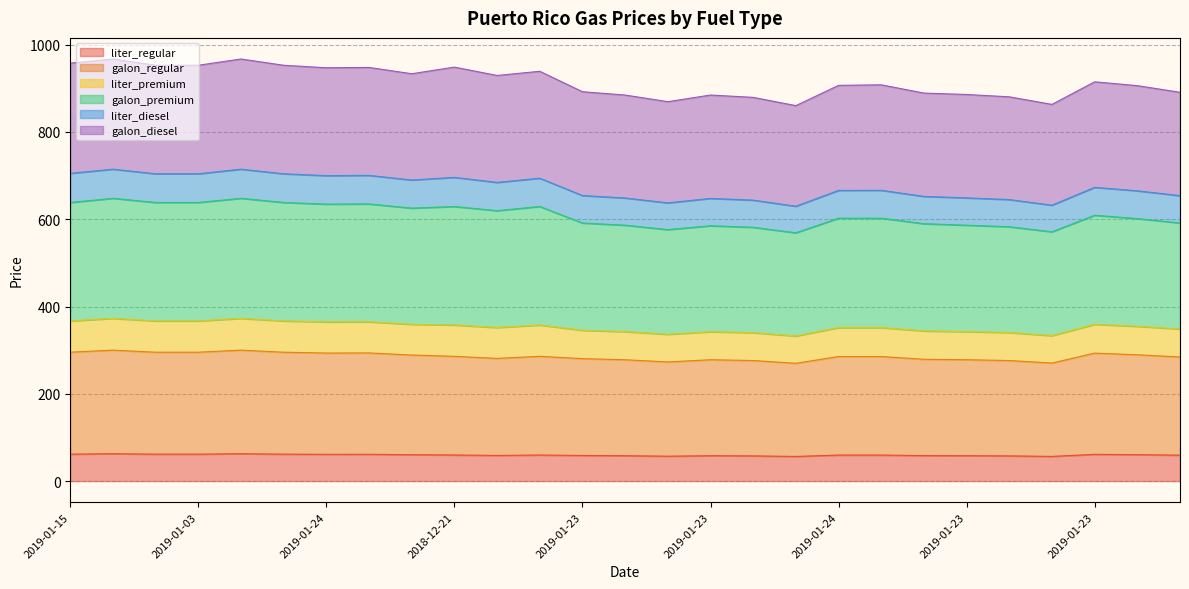

Does the chart display data point markers on the line(s)?

No